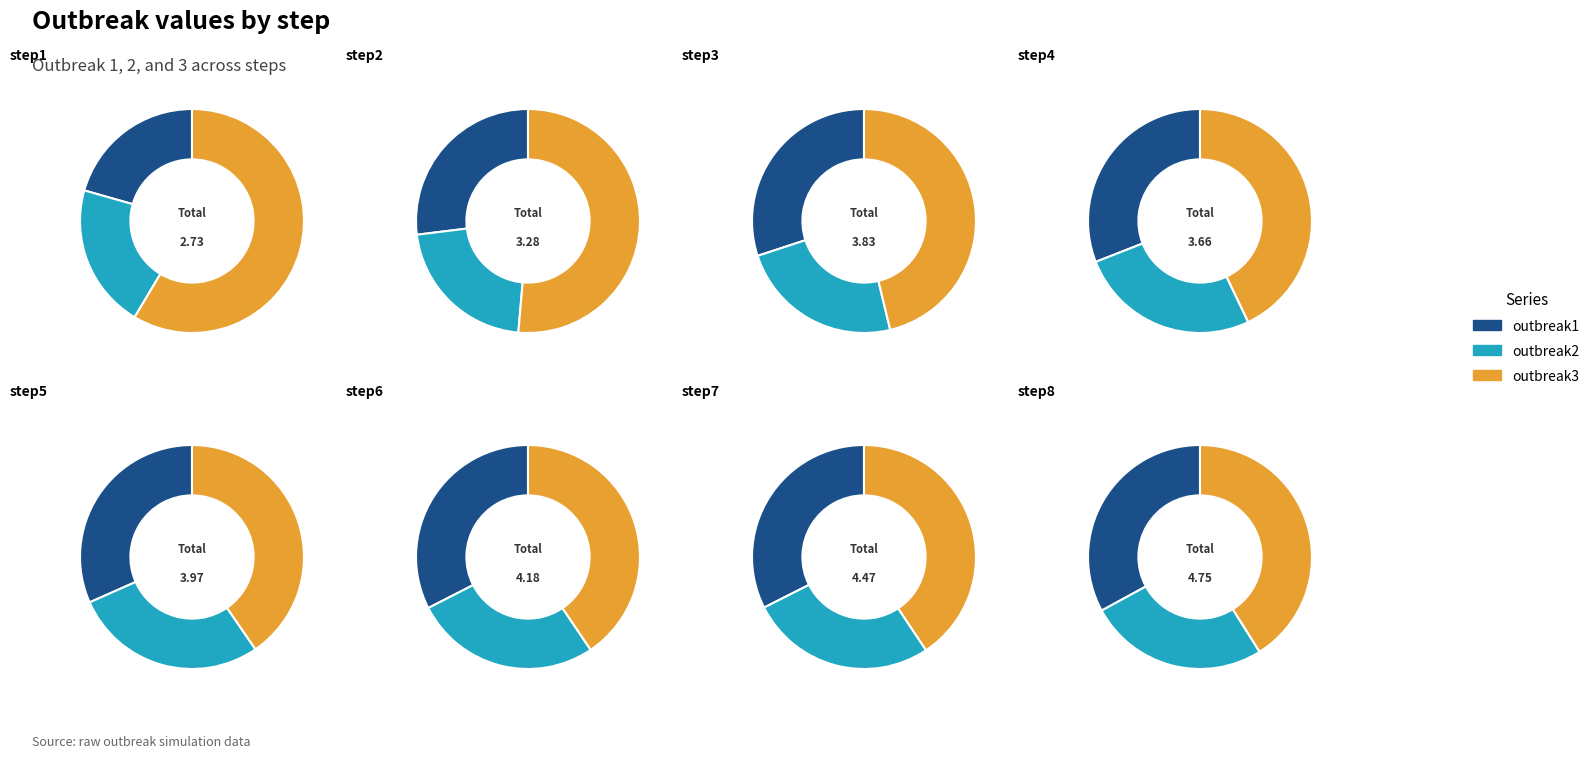

Is it true that step2 is 9% of the pie?

True